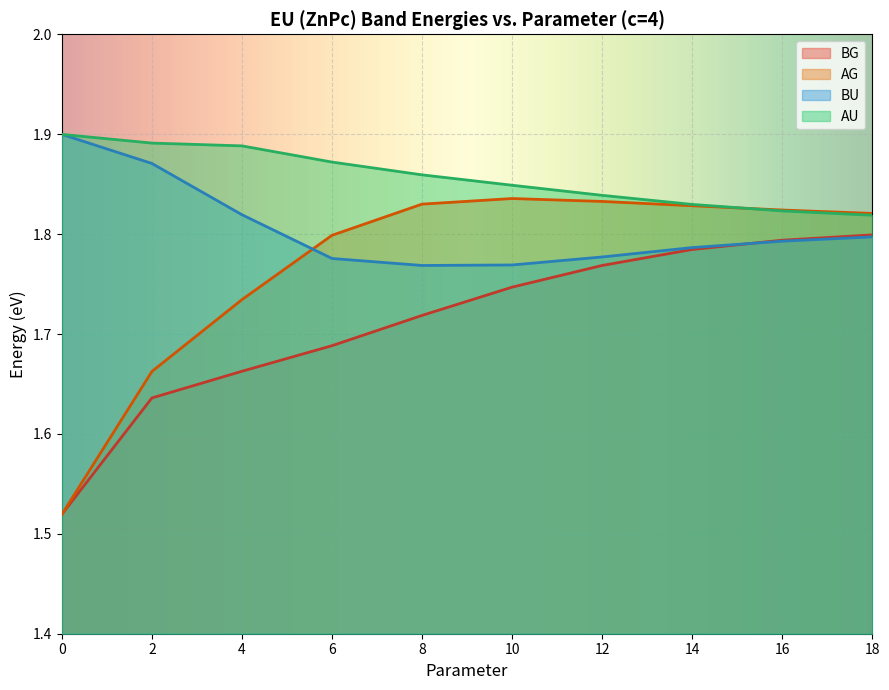

What is the value of the AG point at the 9th from the left?

1.8